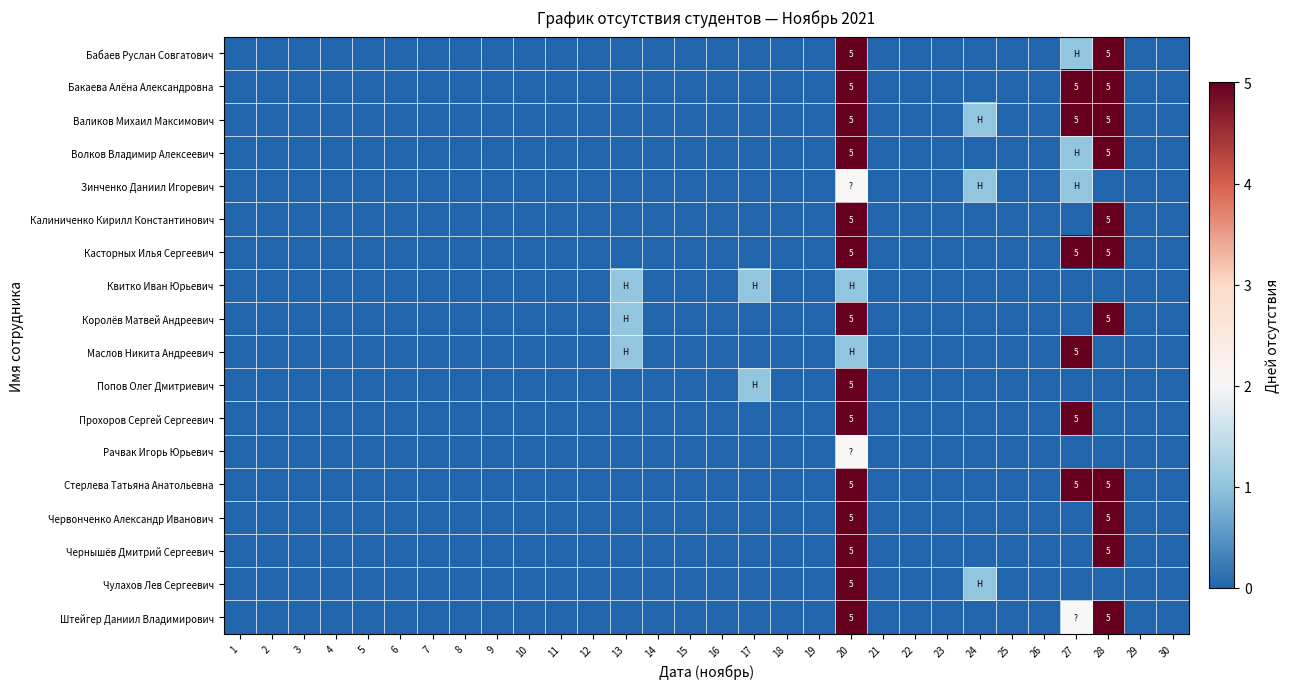

The value of Бабаев Руслан Совгатович at 15 is 3. True or false?

False